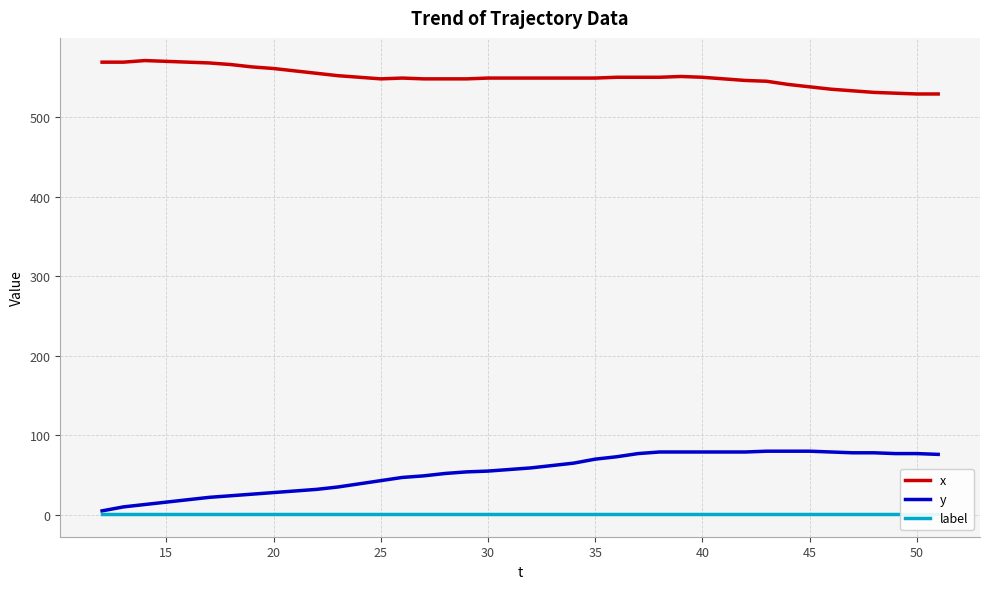

True or false: y and x intersect in this chart.

False